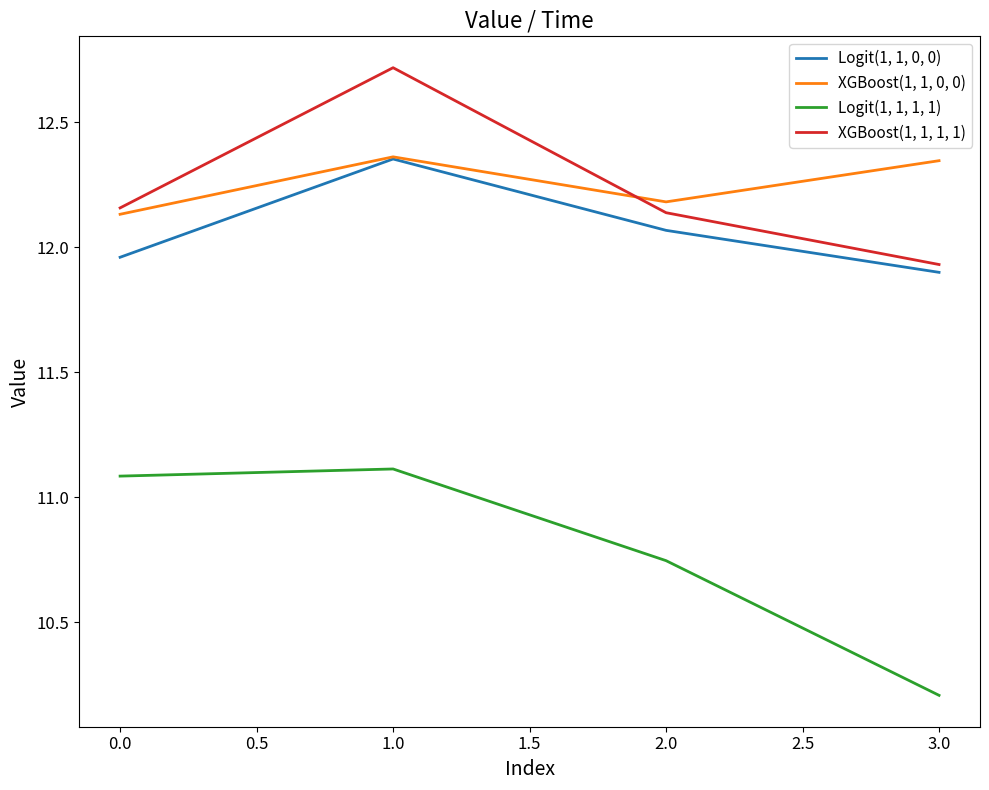

How many distinct data groups are displayed?

4